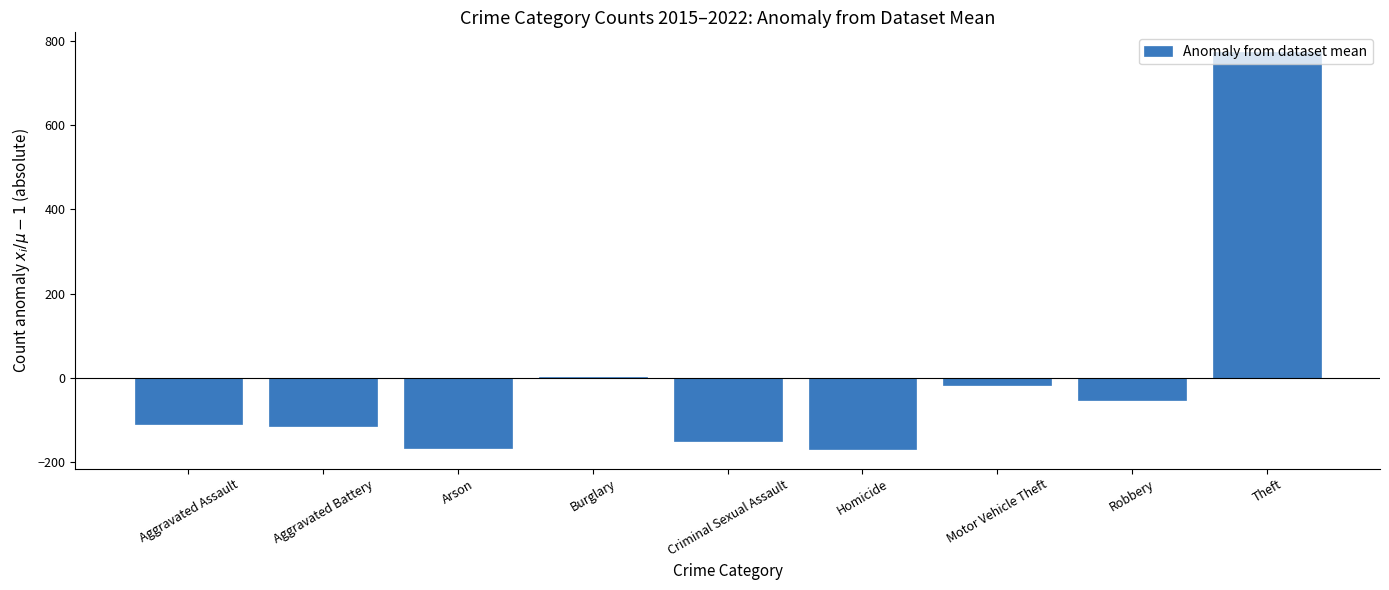

What is the sum of the values at Motor Vehicle Theft and Arson?

-183.2